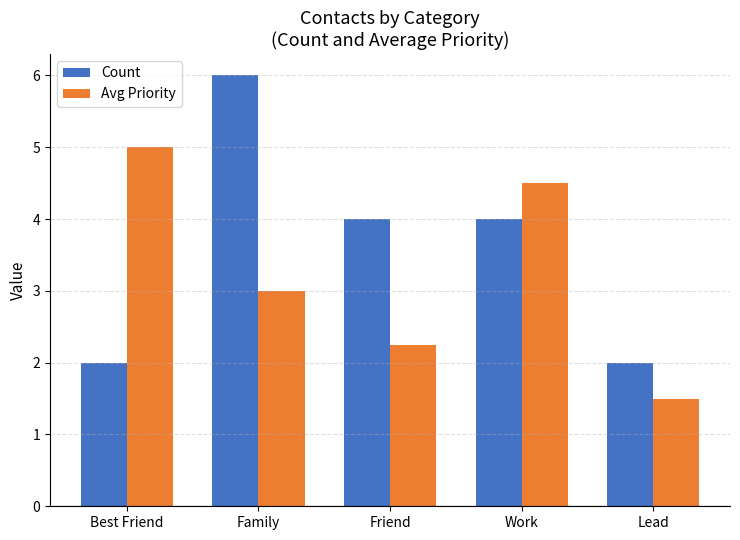

List the series in order of their peak value, lowest first.

Avg Priority, Count